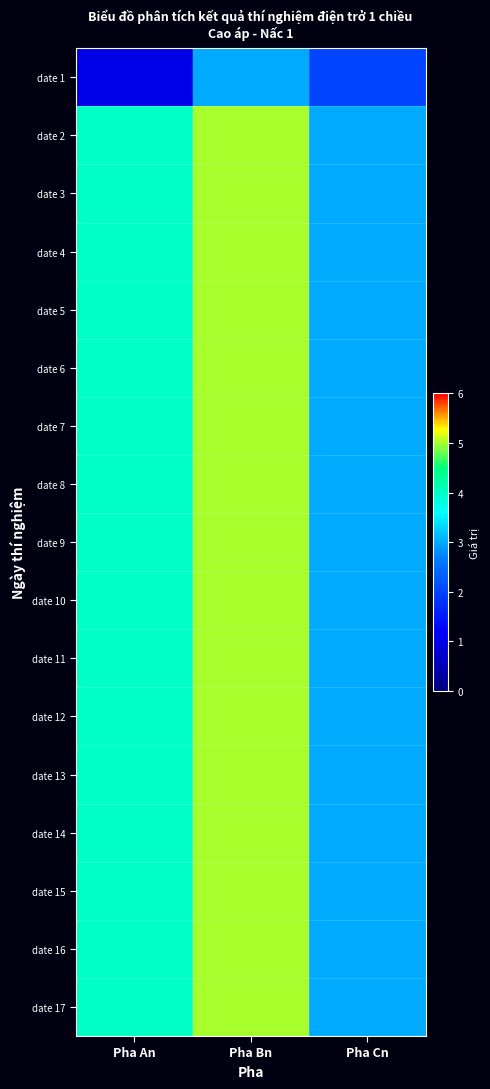

Reading left to right, list all the values displayed in this chart.

date 1: Pha An=1	Pha Bn=3	Pha Cn=2
date 2: Pha An=4	Pha Bn=5	Pha Cn=3
date 3: Pha An=4	Pha Bn=5	Pha Cn=3
date 4: Pha An=4	Pha Bn=5	Pha Cn=3
date 5: Pha An=4	Pha Bn=5	Pha Cn=3
date 6: Pha An=4	Pha Bn=5	Pha Cn=3
date 7: Pha An=4	Pha Bn=5	Pha Cn=3
date 8: Pha An=4	Pha Bn=5	Pha Cn=3
date 9: Pha An=4	Pha Bn=5	Pha Cn=3
date 10: Pha An=4	Pha Bn=5	Pha Cn=3
date 11: Pha An=4	Pha Bn=5	Pha Cn=3
date 12: Pha An=4	Pha Bn=5	Pha Cn=3
date 13: Pha An=4	Pha Bn=5	Pha Cn=3
date 14: Pha An=4	Pha Bn=5	Pha Cn=3
date 15: Pha An=4	Pha Bn=5	Pha Cn=3
date 16: Pha An=4	Pha Bn=5	Pha Cn=3
date 17: Pha An=4	Pha Bn=5	Pha Cn=3